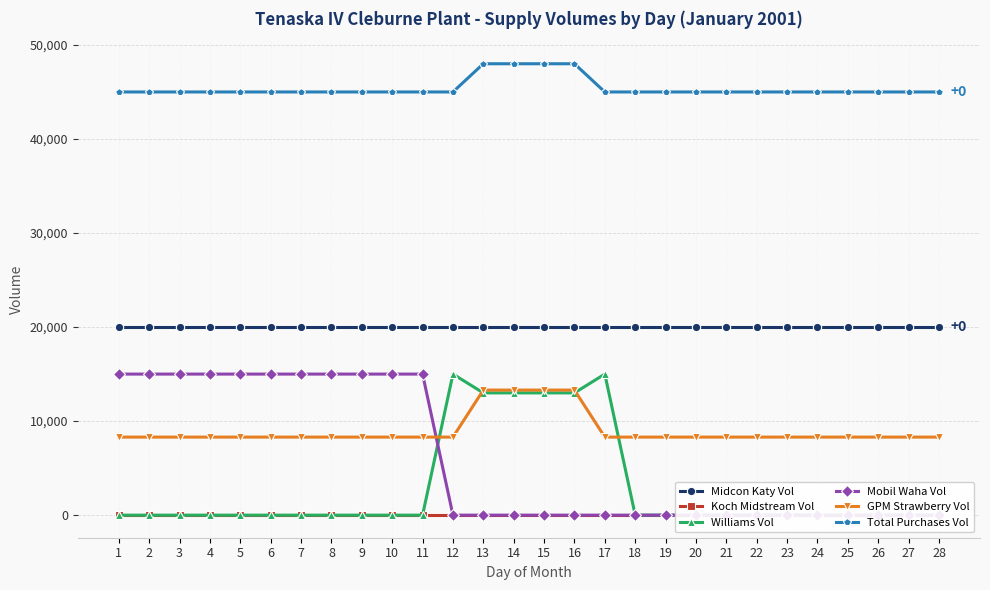

The value of Williams Vol at 23 is 0. True or false?

True